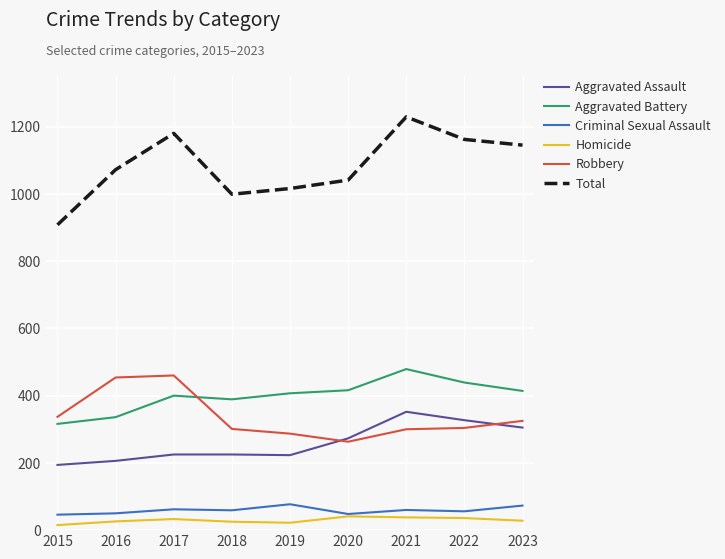

Which series has the largest total across all categories?

Total